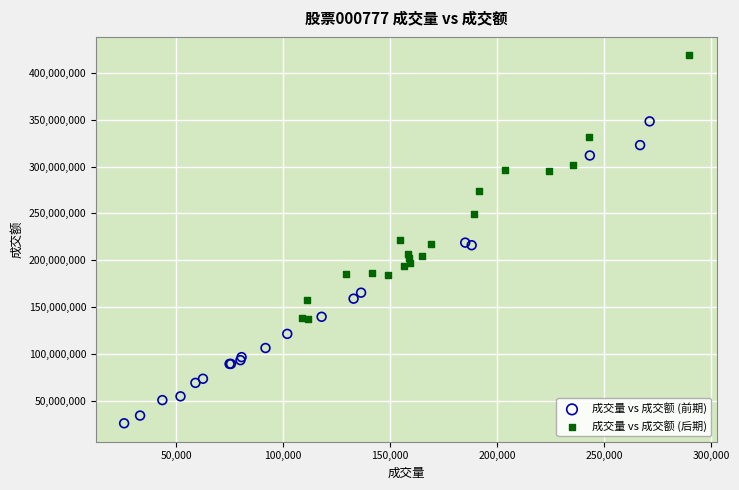

Which series reaches the maximum Y coordinate?

成交量 vs 成交额 (后期)